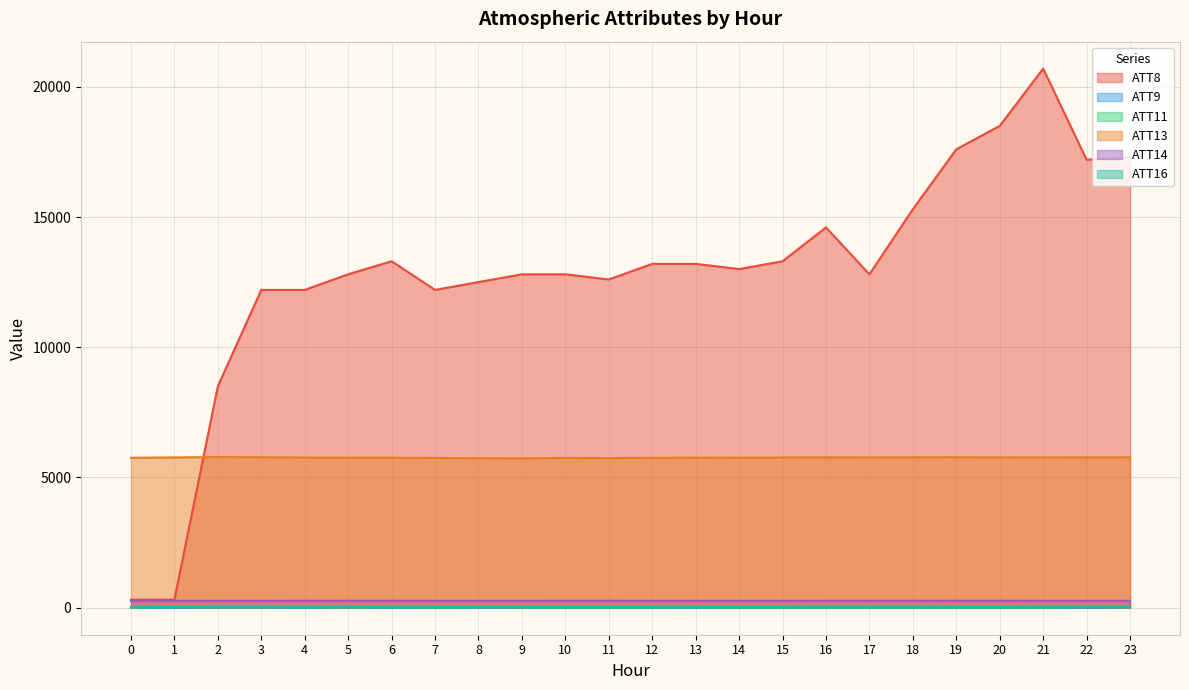

How many distinct data groups are displayed?

6